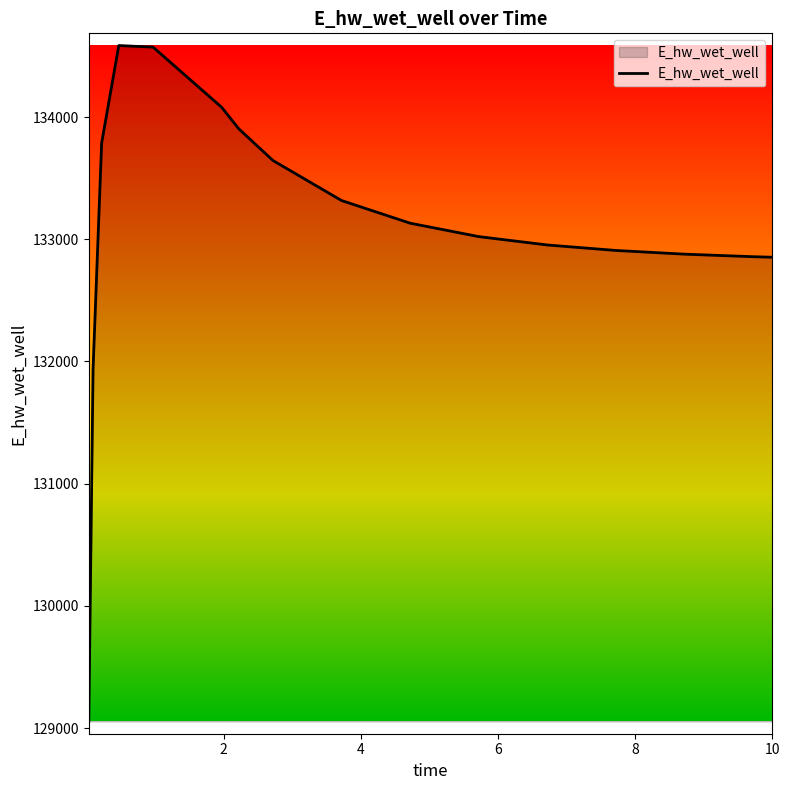

What is the difference between the maximum and minimum values?

5530.4